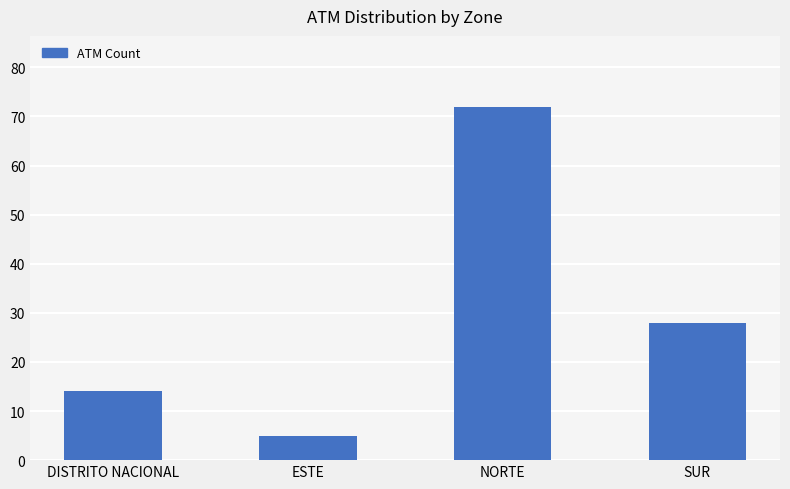

Which label corresponds to the smallest value in the chart?

ESTE